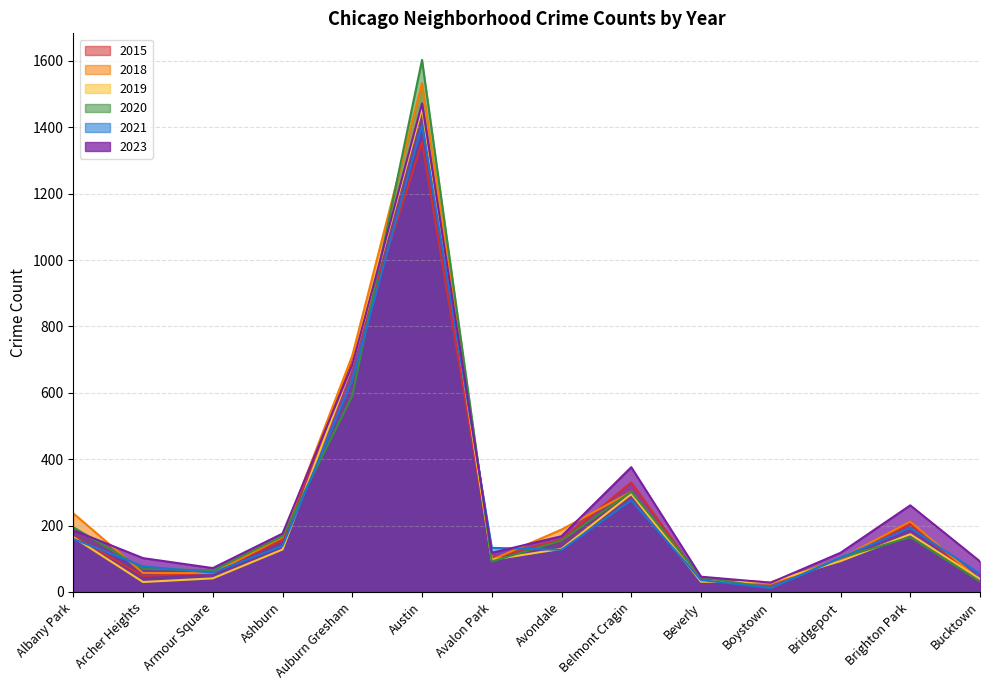

Is it true that 2021 equals 139 at Ashburn?

True